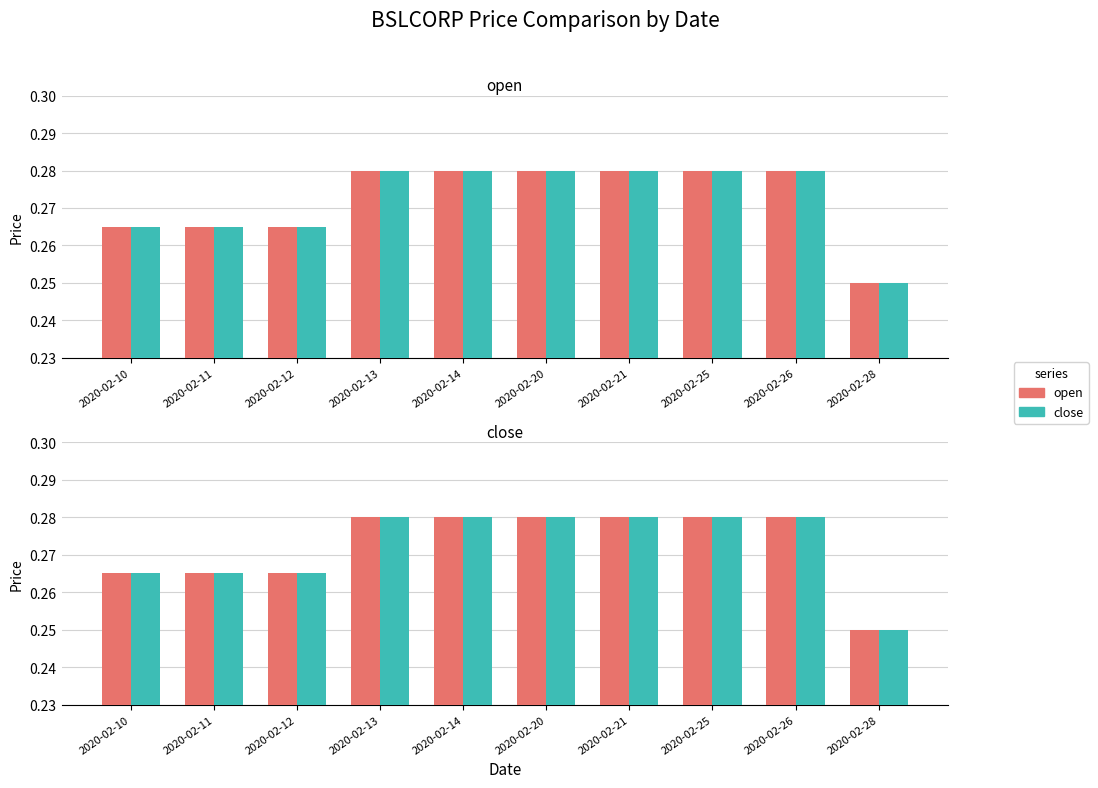

What is the maximum value for open?

0.3